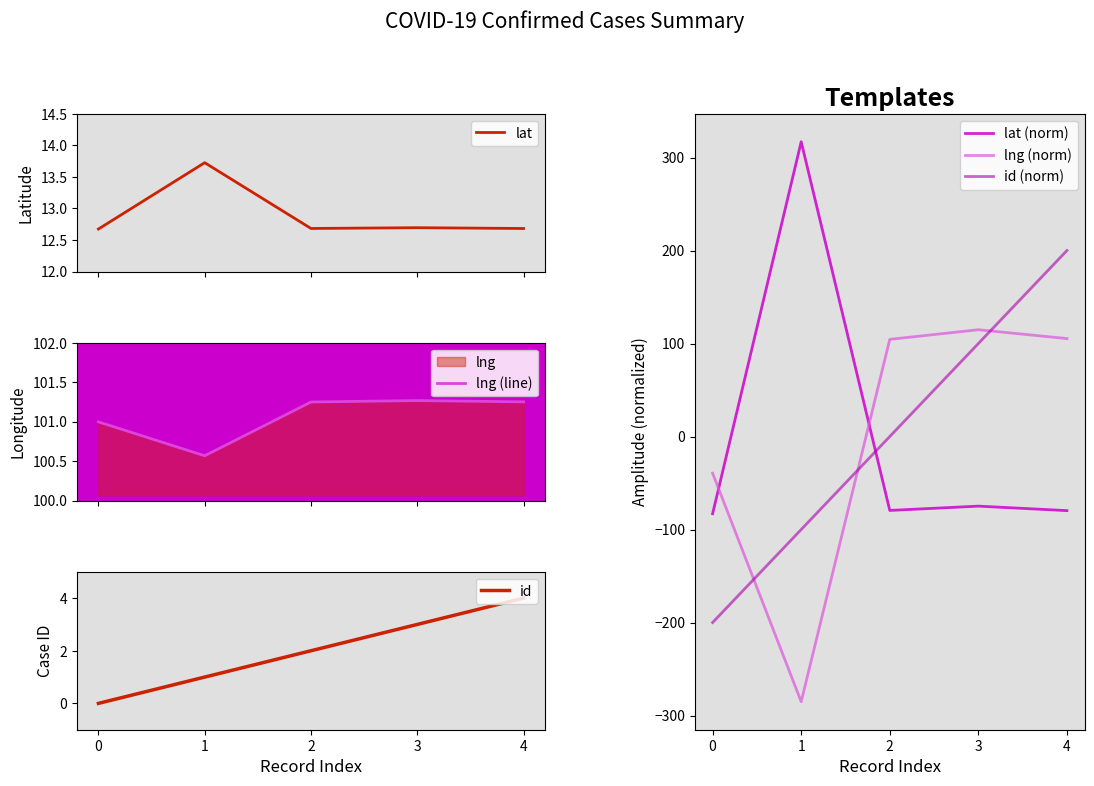

Between 3 and 4, which is larger?

3